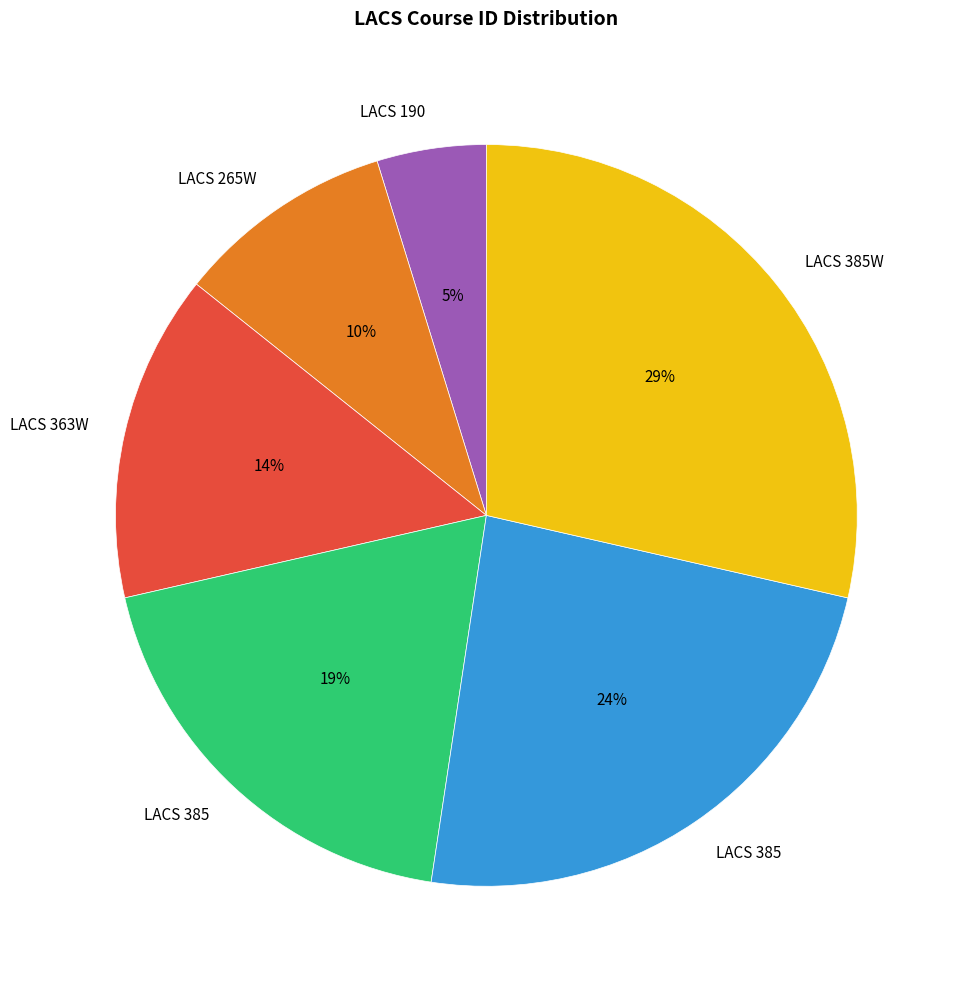

To the nearest percent, what is the difference between the largest and smallest slice percentages?

24%